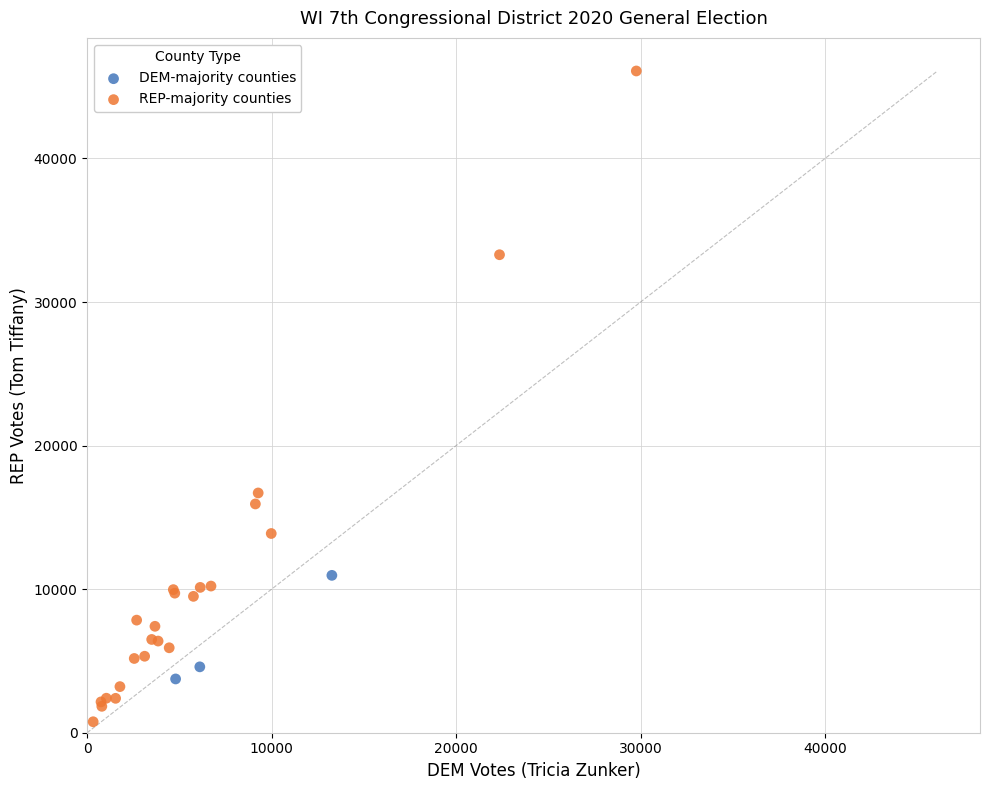

Which series contains the lowest Y value?

REP-majority counties